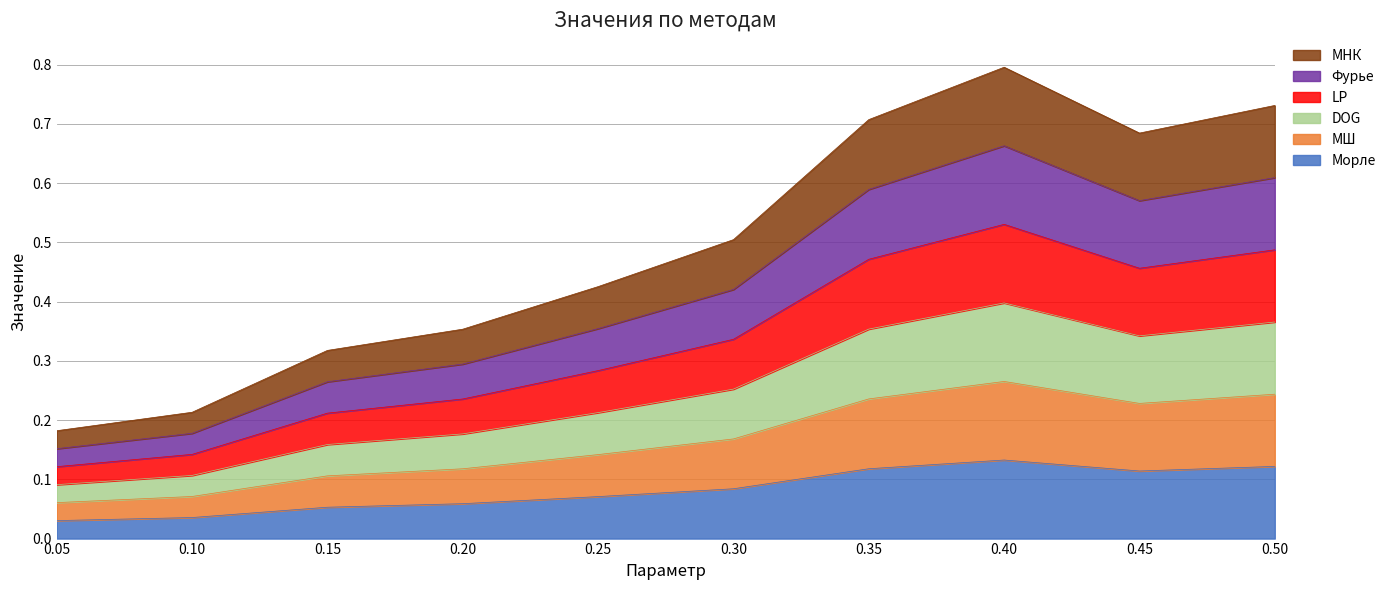

How many data points does each series have?

10